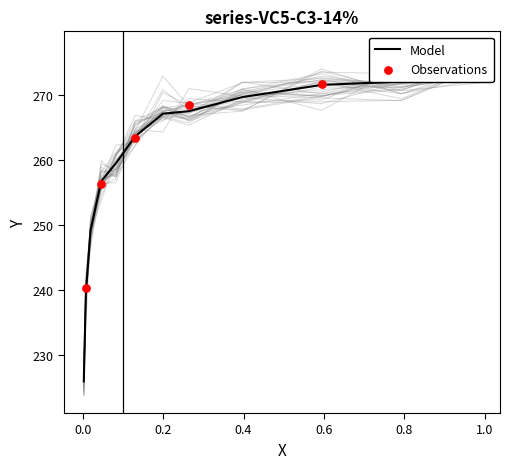

Between 0.0827 and 0.5938, which is larger?

0.5938